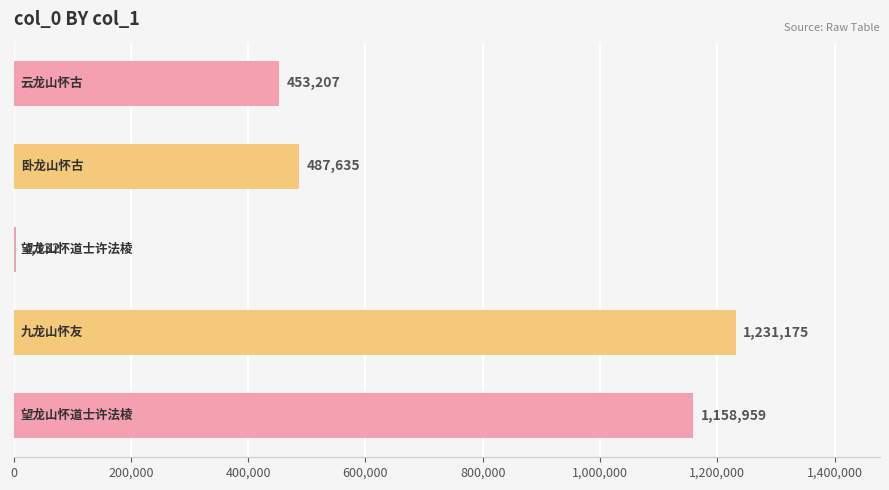

What is the maximum value shown in the chart?

1231175